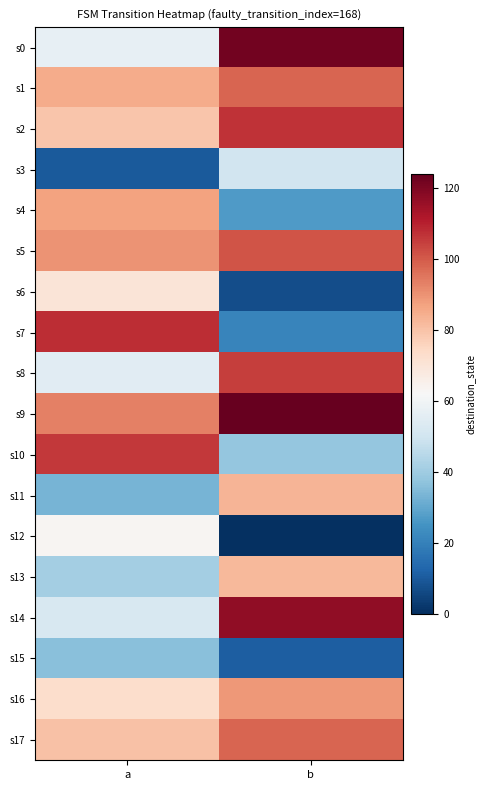

Reading left to right, list all the values displayed in this chart.

s0: a=57	b=122
s1: a=85	b=98
s2: a=79	b=107
s3: a=10	b=50
s4: a=87	b=27
s5: a=90	b=101
s6: a=70	b=7
s7: a=108	b=21
s8: a=55	b=105
s9: a=93	b=124
s10: a=106	b=38
s11: a=33	b=83
s12: a=63	b=0
s13: a=41	b=82
s14: a=52	b=117
s15: a=36	b=11
s16: a=73	b=89
s17: a=80	b=98